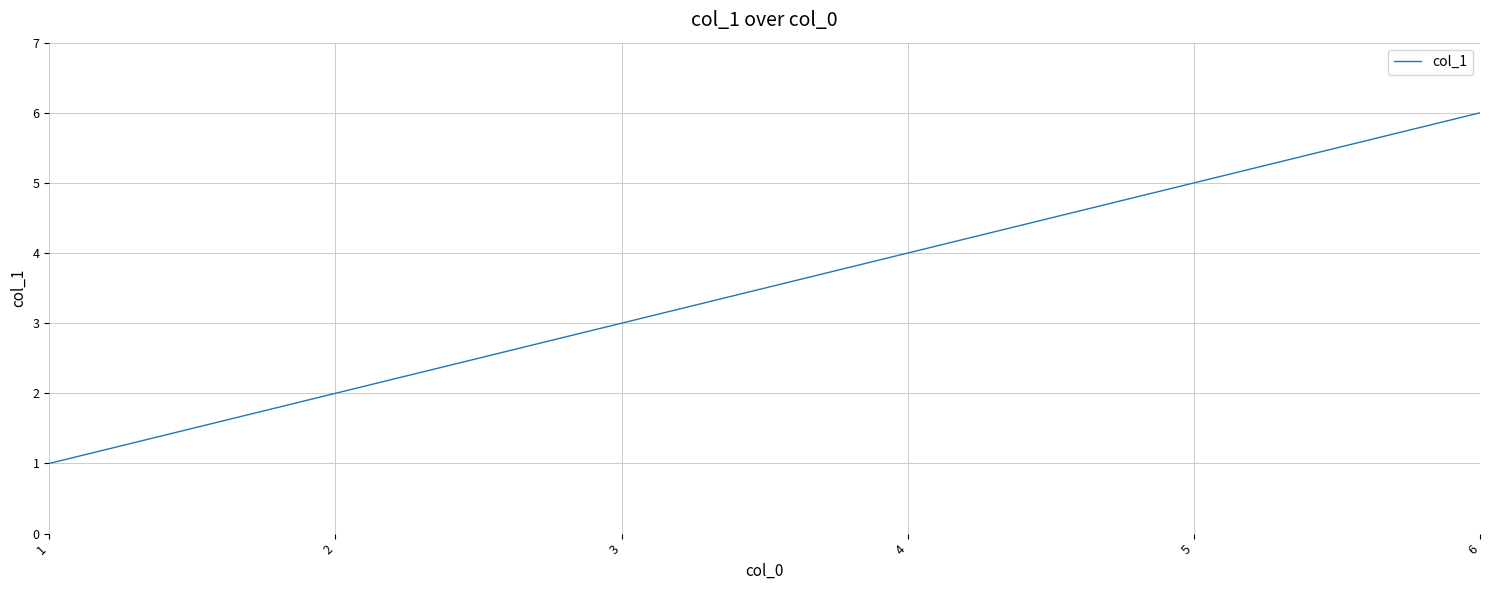

List the labels in order of value, smallest first.

1, 2, 3, 4, 5, 6